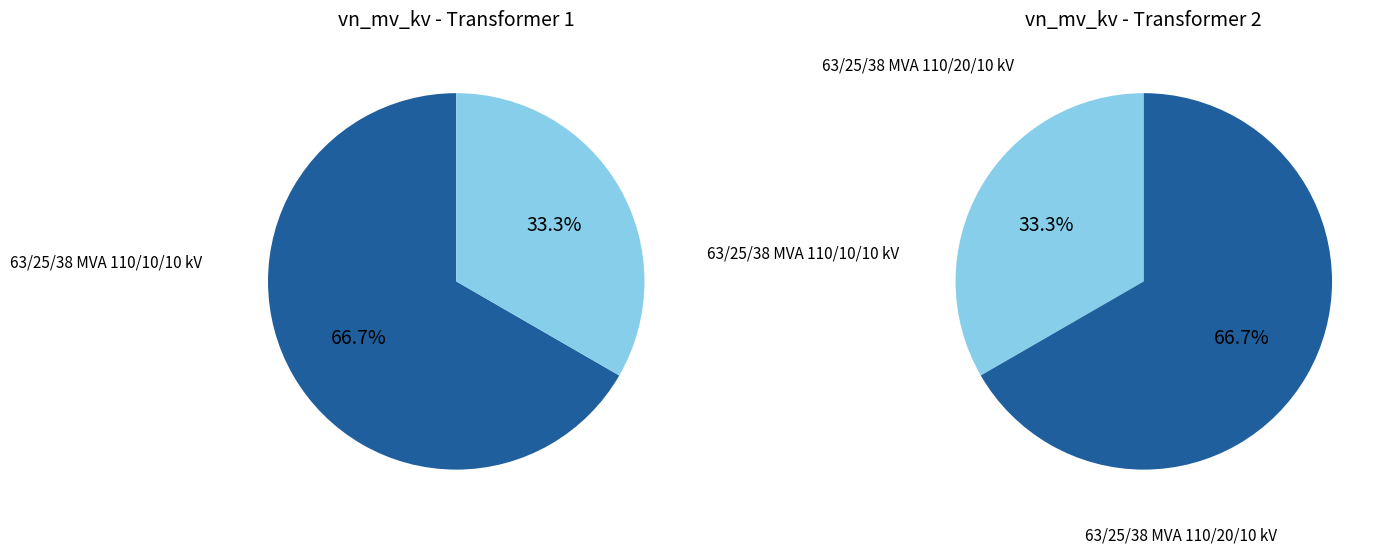

How many segments does this pie chart have?

2